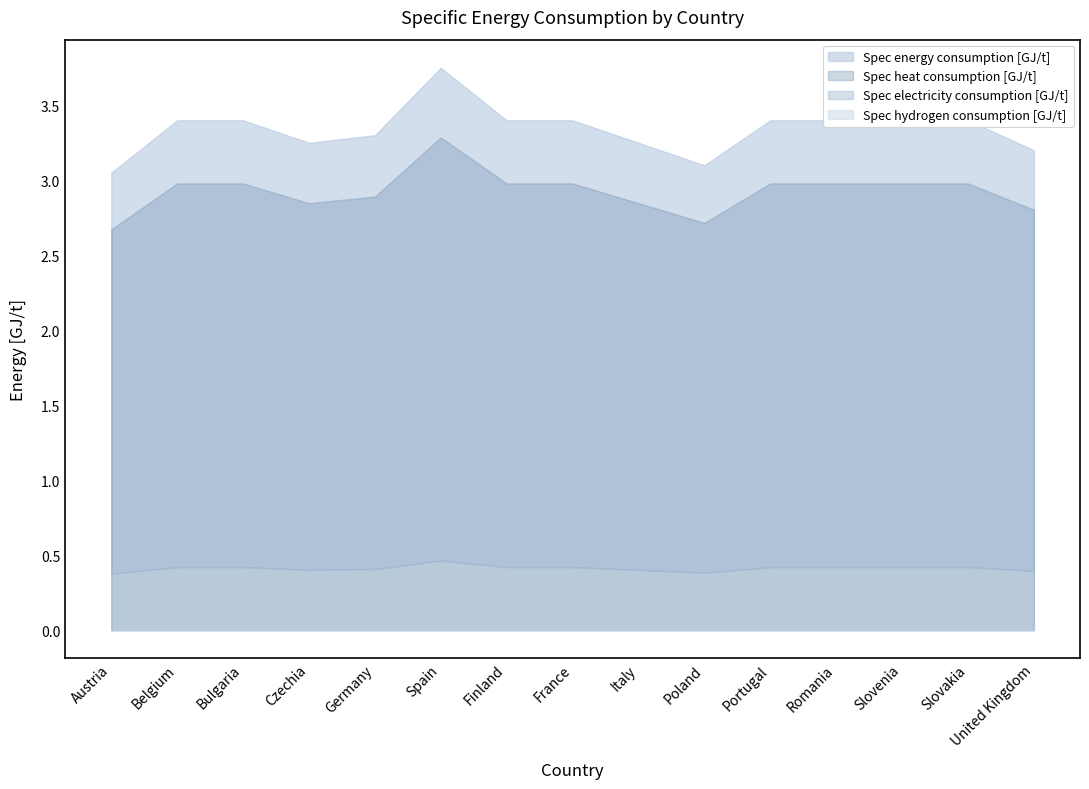

Which series has the widest spread of values?

Spec energy consumption [GJ/t]